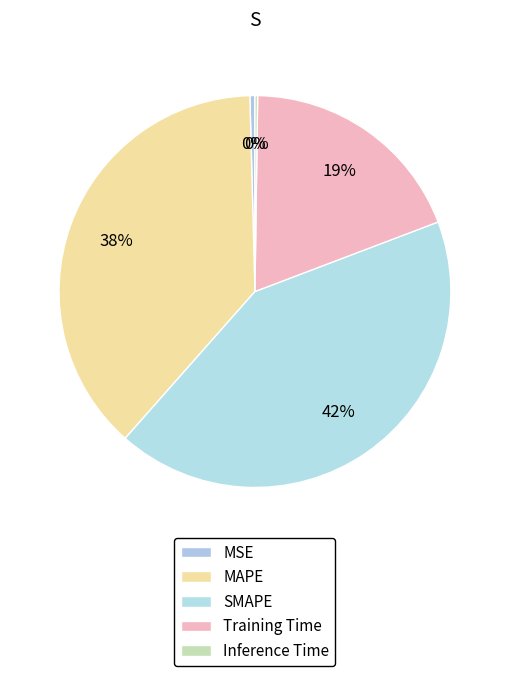

Does SMAPE represent more than half of the total?

No